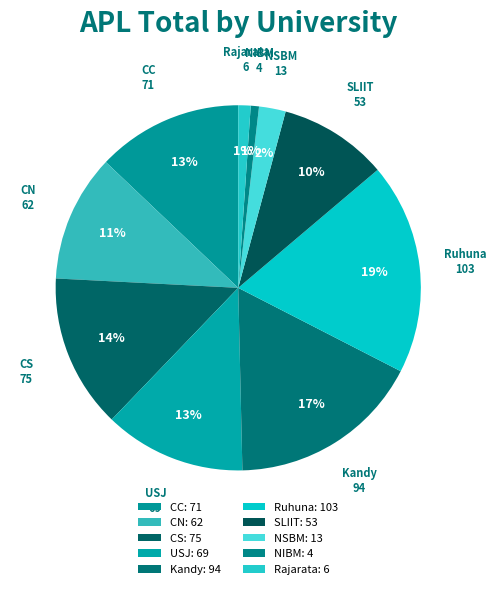

What percentage is the CS slice, to the nearest percent?

14%